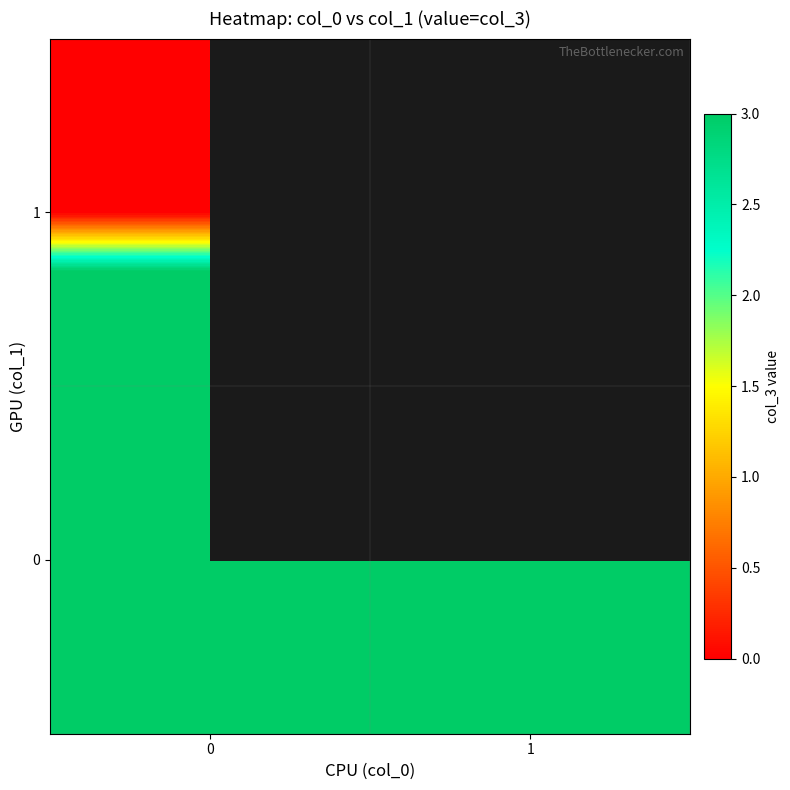

Is it true that 0 equals 9.8 at 0?

False